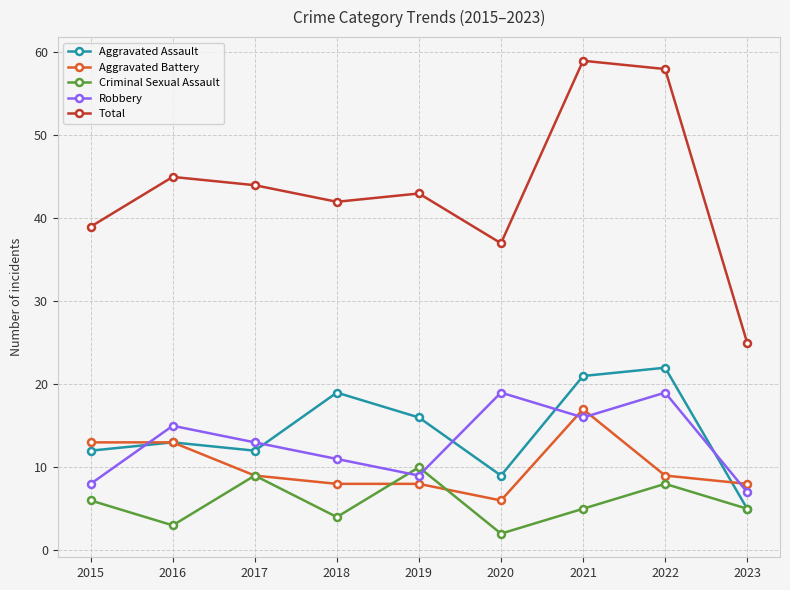

Reading right to left, list all the values displayed in this chart.

Aggravated Assault: 5	22	21	9	16	19	12	13	12
Aggravated Battery: 8	9	17	6	8	8	9	13	13
Criminal Sexual Assault: 5	8	5	2	10	4	9	3	6
Robbery: 7	19	16	19	9	11	13	15	8
Total: 25	58	59	37	43	42	44	45	39